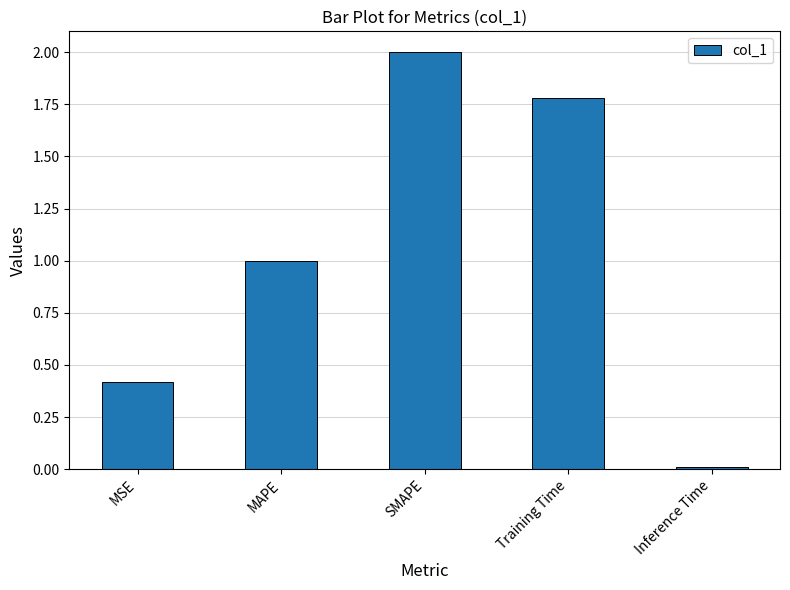

Rank the categories by value from highest to lowest.

SMAPE, Training Time, MAPE, MSE, Inference Time